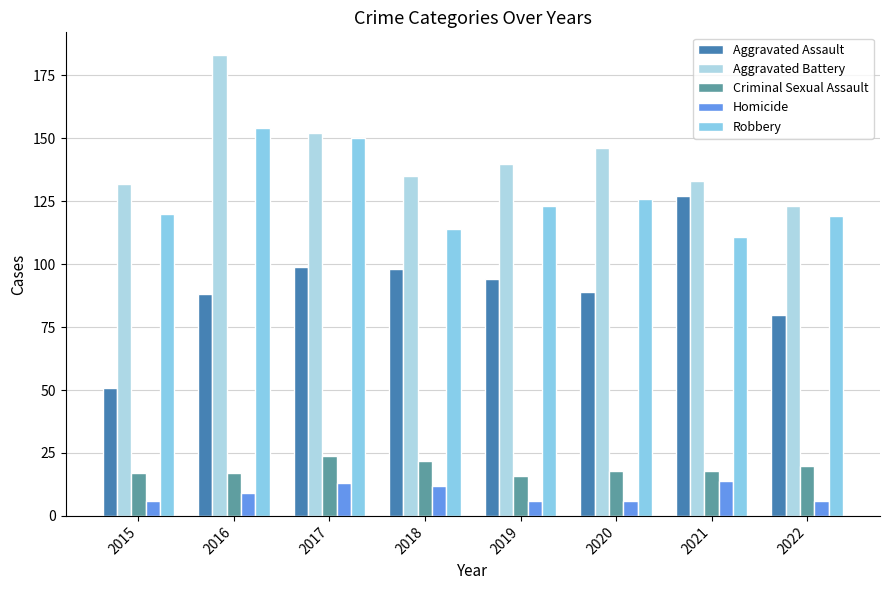

What are all the series names shown in the legend?

Aggravated Assault, Aggravated Battery, Criminal Sexual Assault, Homicide, Robbery